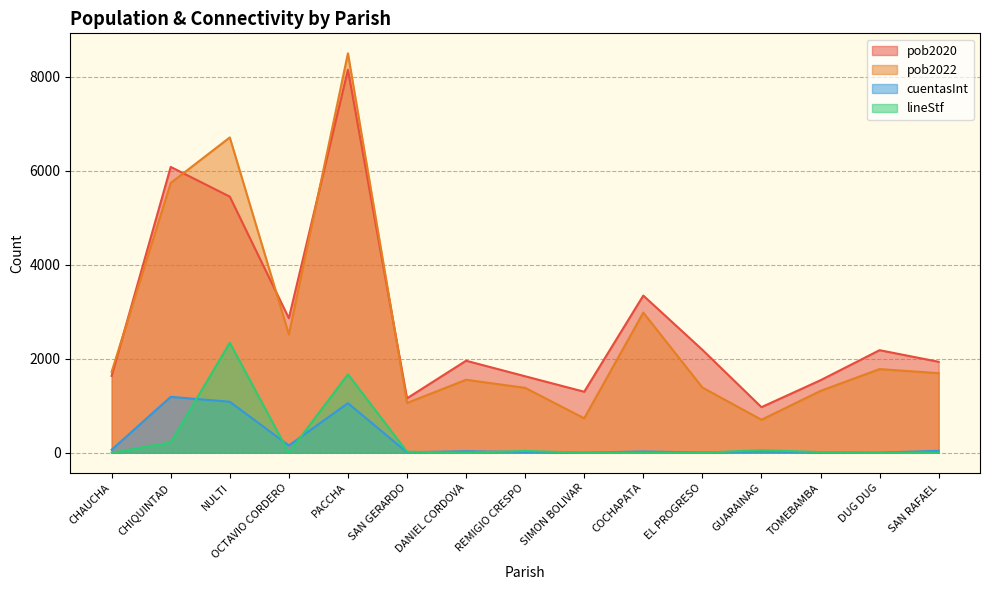

What is the difference between the cuentasInt values at SAN GERARDO and GUARAINAG?

18